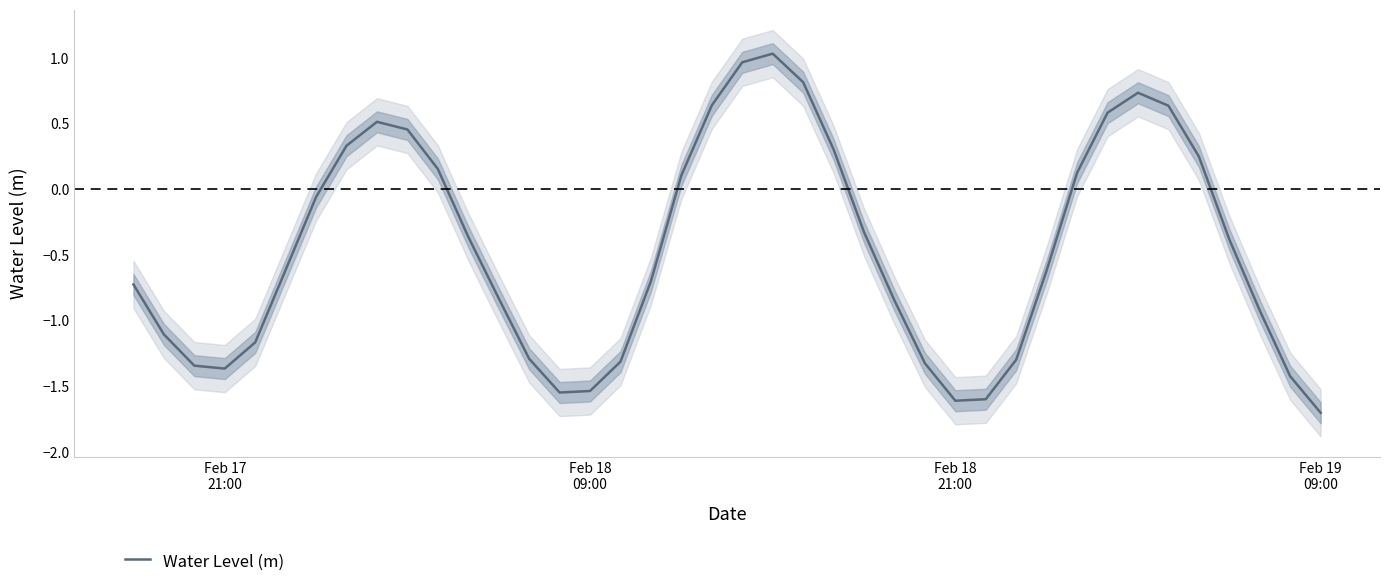

How many interior local valleys (lower than both neighbors) does the data have?

3